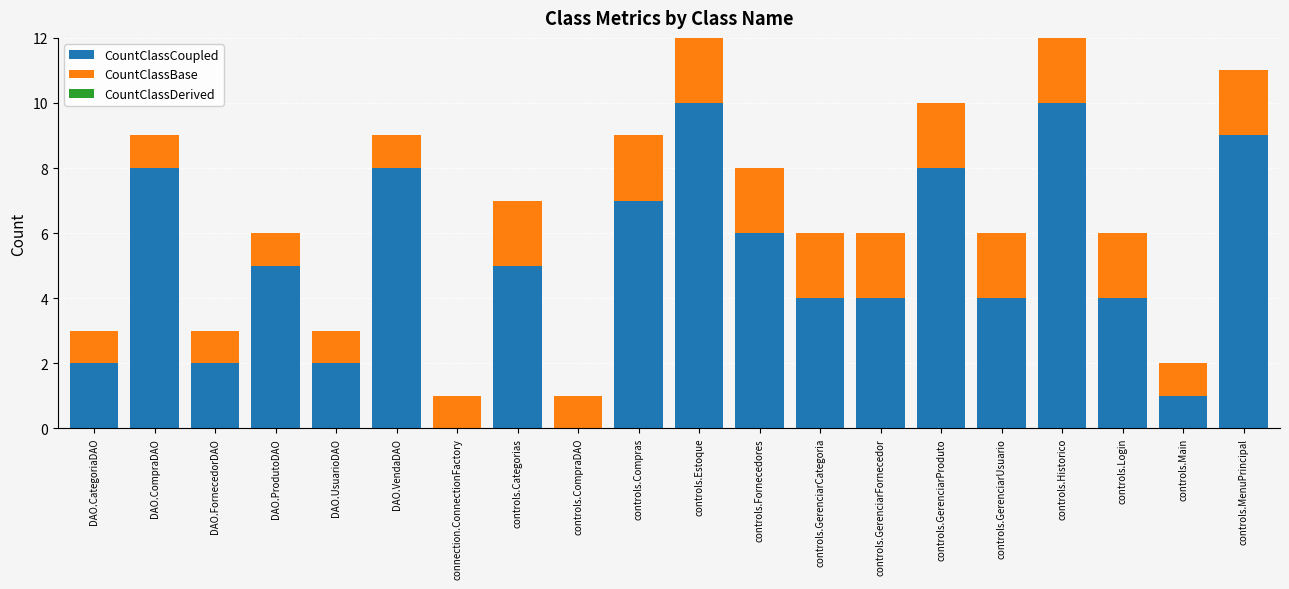

What is the sum of the CountClassCoupled values at controls.Estoque and DAO.UsuarioDAO?

12